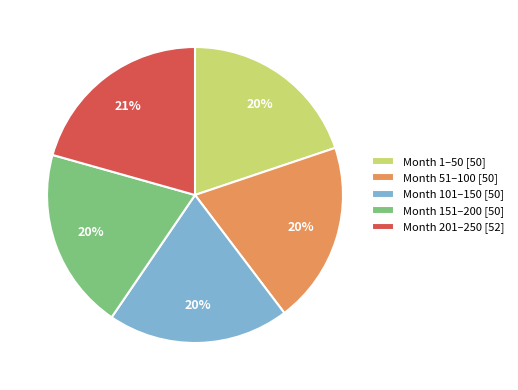

To the nearest percent, what is the difference between the largest and smallest slice percentages?

1%